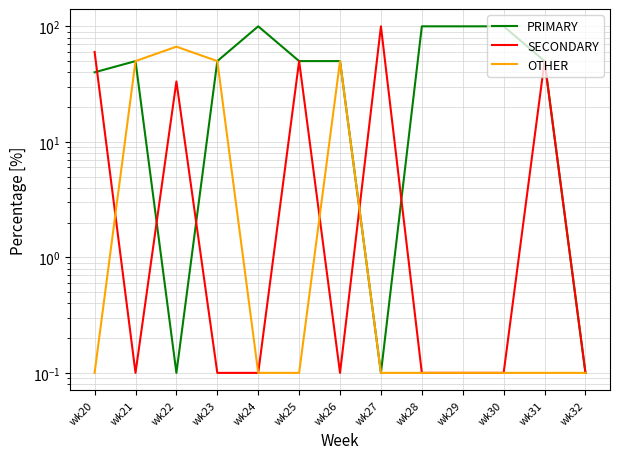

In OTHER, how many points are higher than both neighbors (excluding endpoints)?

2